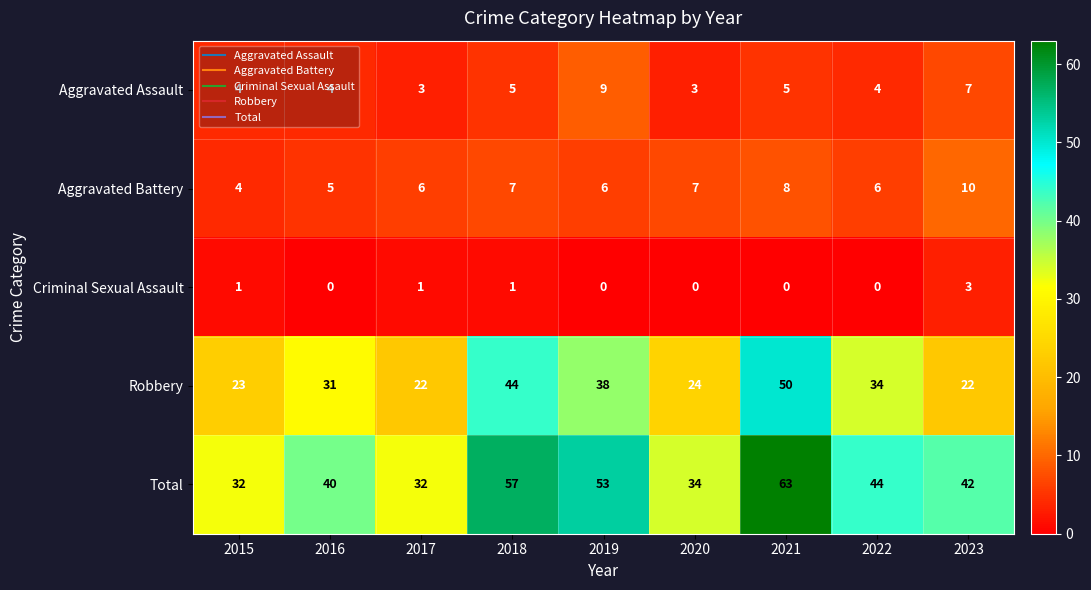

How many series are shown in this chart?

5